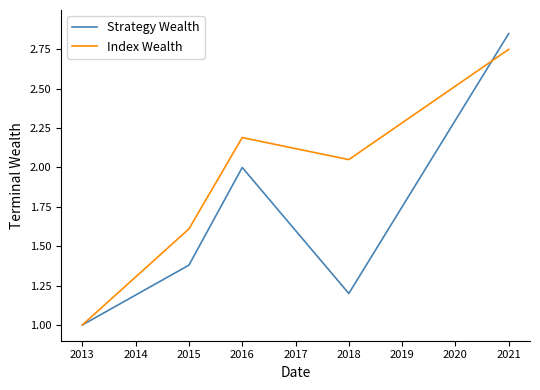

In Strategy Wealth, how many points are lower than both neighbors (excluding endpoints)?

1